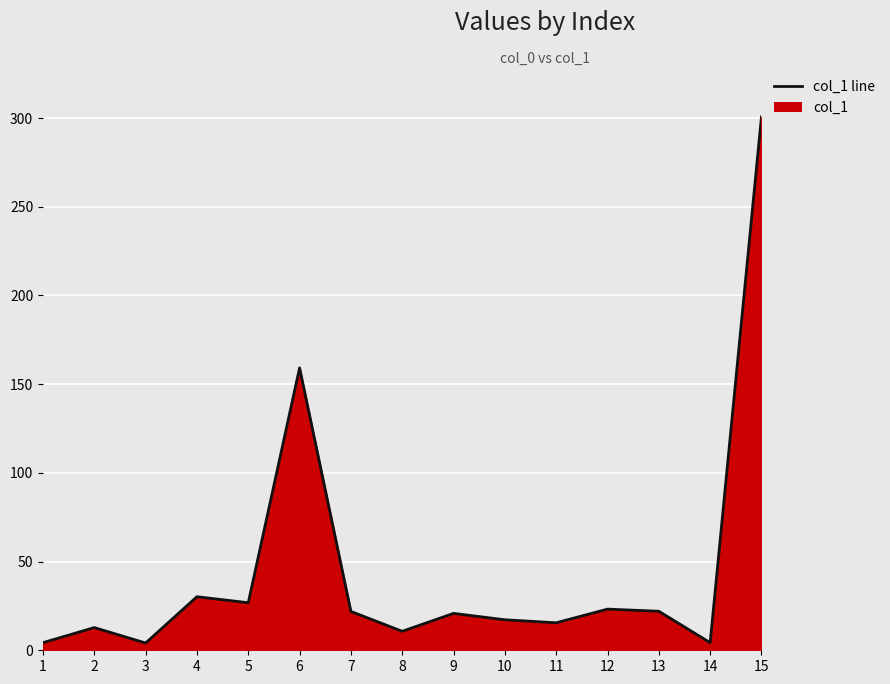

What is the smallest value displayed?

4.1